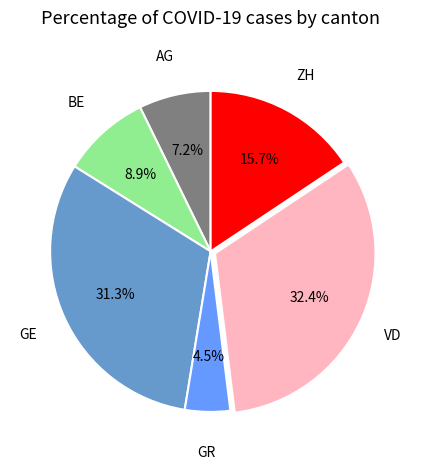

Is there any slice that represents more than half of the pie?

No